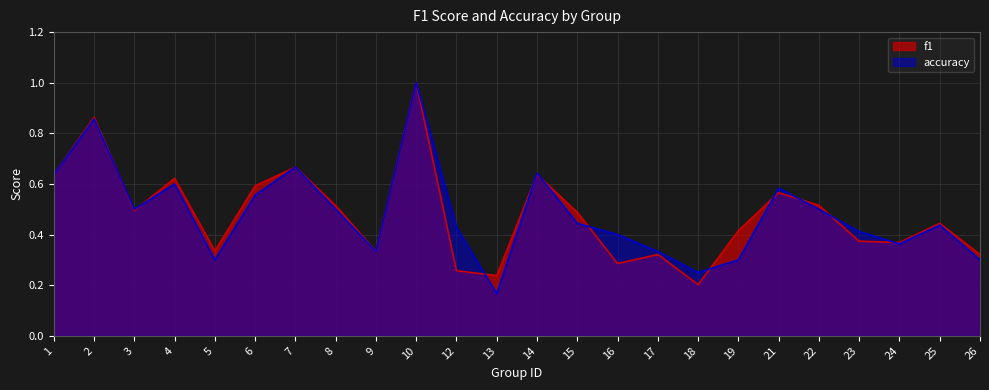

List the series in order of their overall mean, highest first.

accuracy, f1